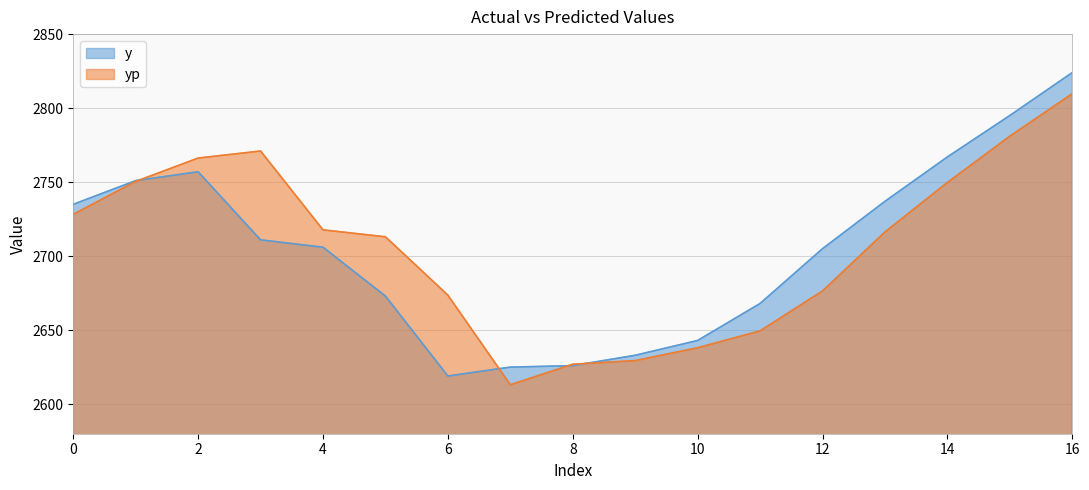

Reading left to right, what are all the values shown in this chart?

y: 0=2735.0	1=2751.0	2=2757.0	3=2711.0	4=2706.0	5=2673.0	6=2619.0	7=2625.0	8=2626.0	9=2633.0	10=2643.0	11=2668.0	12=2705.0	13=2737.0	14=2767.0	15=2795.0	16=2824.0
yp: 0=2728.2	1=2750.5	2=2766.2	3=2771.0	4=2717.7	5=2713.0	6=2673.6	7=2613.1	8=2627.0	9=2629.4	10=2638.1	11=2649.5	12=2676.5	13=2716.3	14=2749.8	15=2781.0	16=2809.7